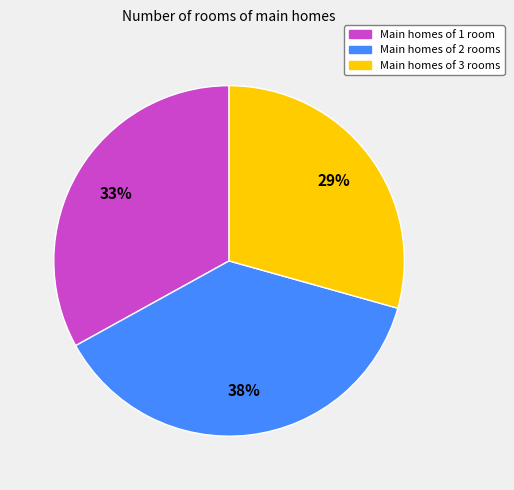

To the nearest percent, what percentage of the pie is Main homes of 3 rooms?

29%